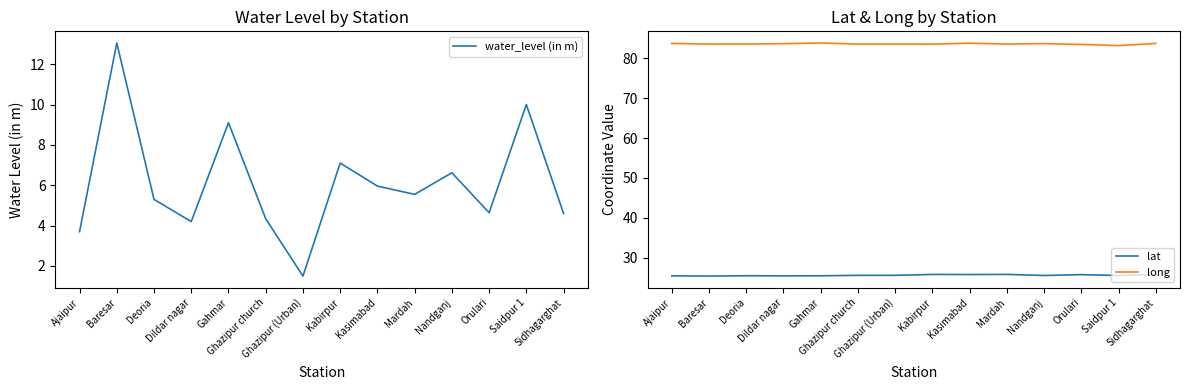

What is the difference between the highest and lowest values at Ajaipur?

80.0